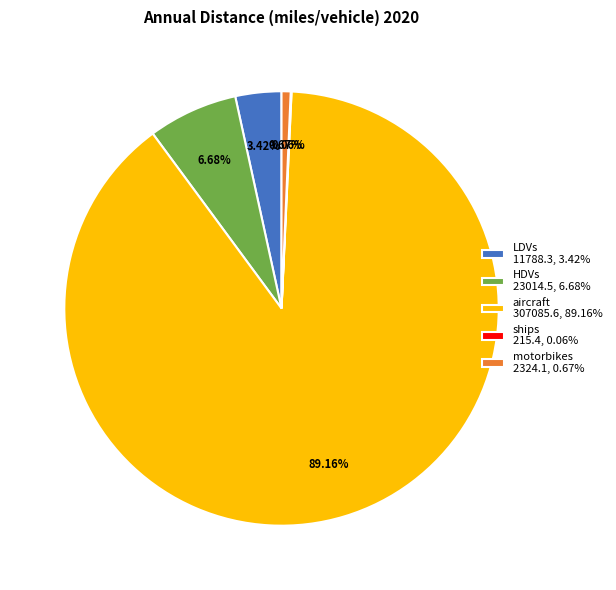

Do aircraft 307085.6, 89.16% and LDVs 11788.3, 3.42% together represent more than half of the pie?

Yes